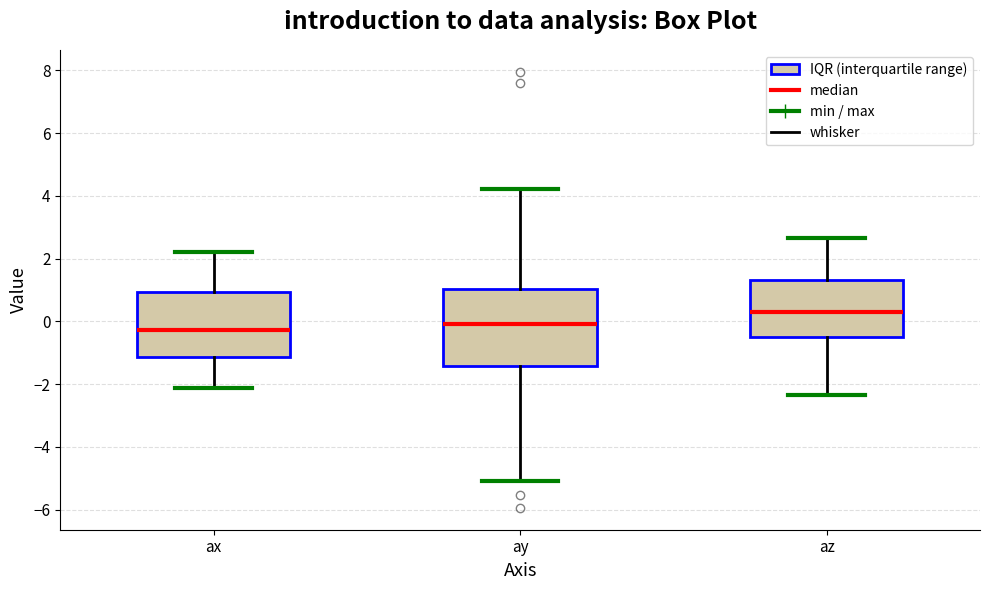

Comparing the boxes themselves (not the whiskers), which one is the tallest?

ay